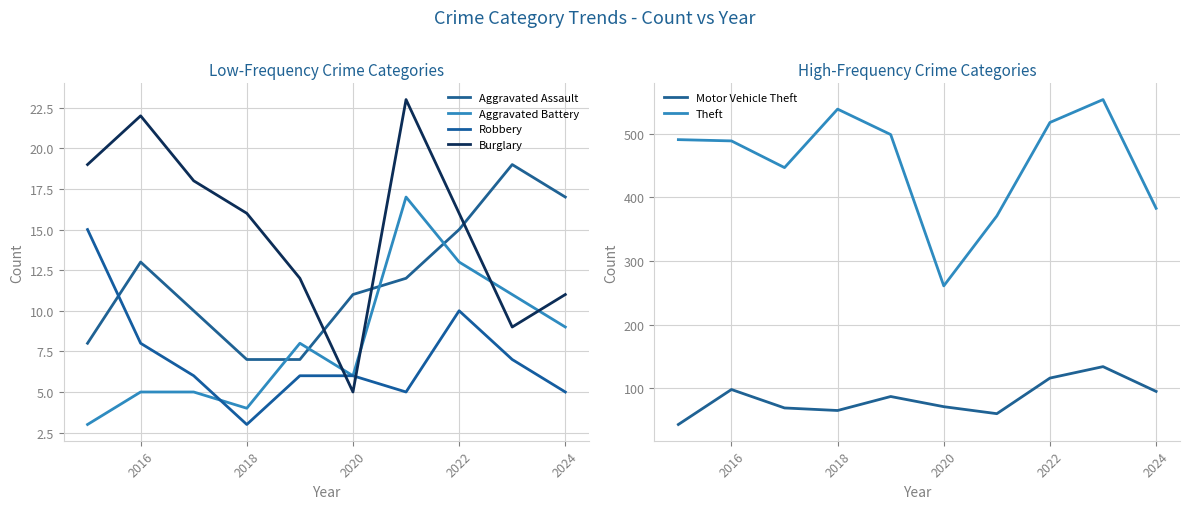

True or false: Theft and Burglary cross at least once.

False